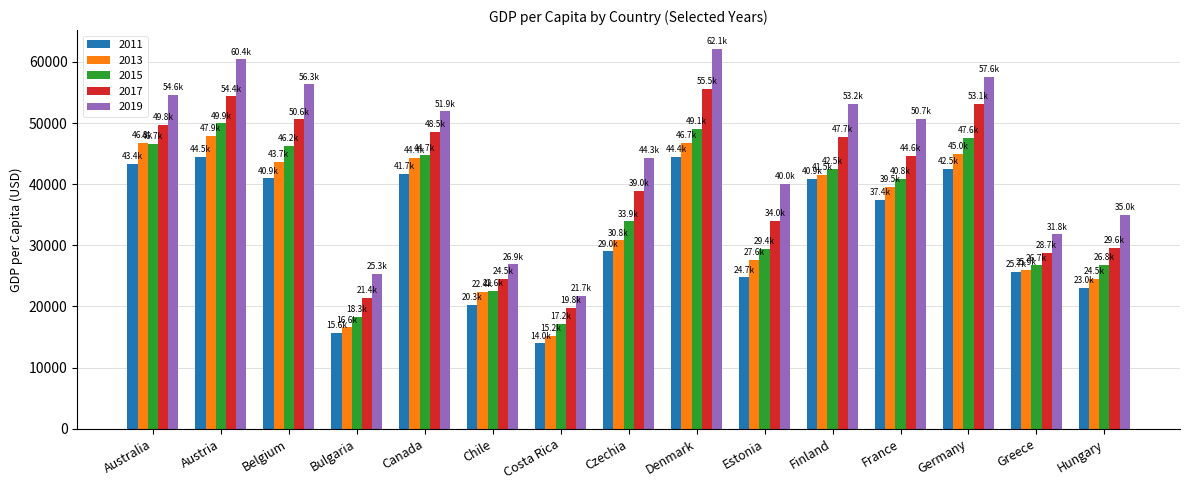

How many groups of bars are there?

15